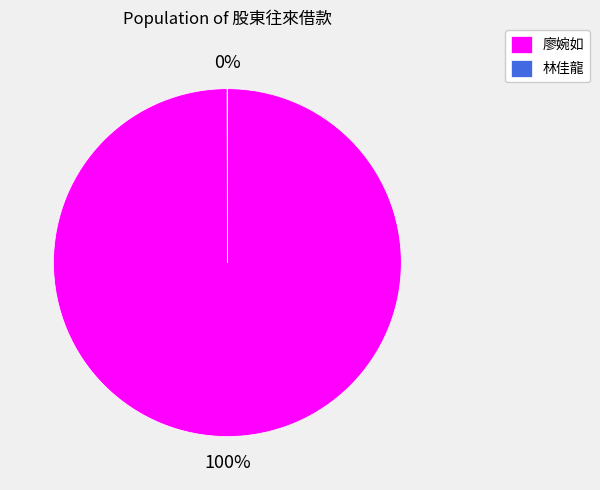

Is it true that 廖婉如 is 100% of the pie?

True